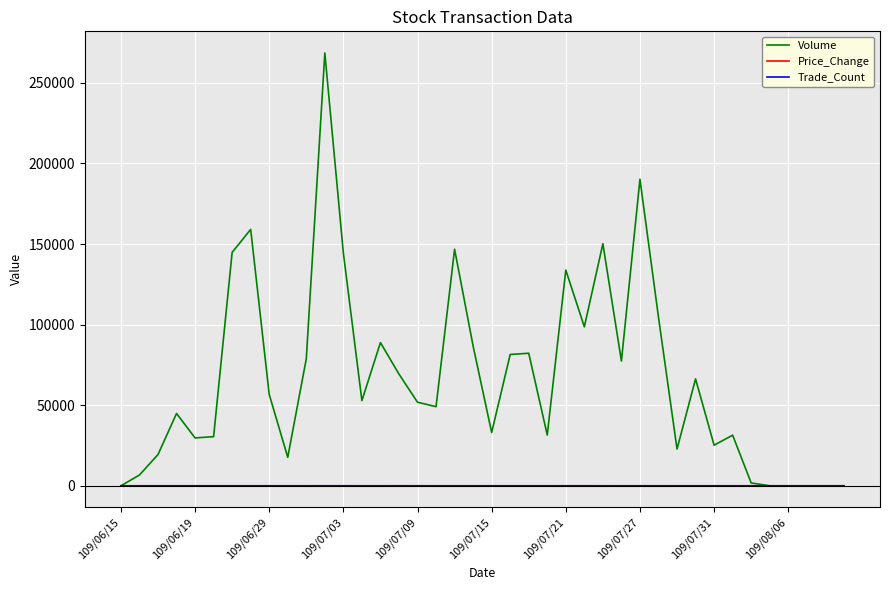

What are all the series names shown in the legend?

Volume, Price_Change, Trade_Count